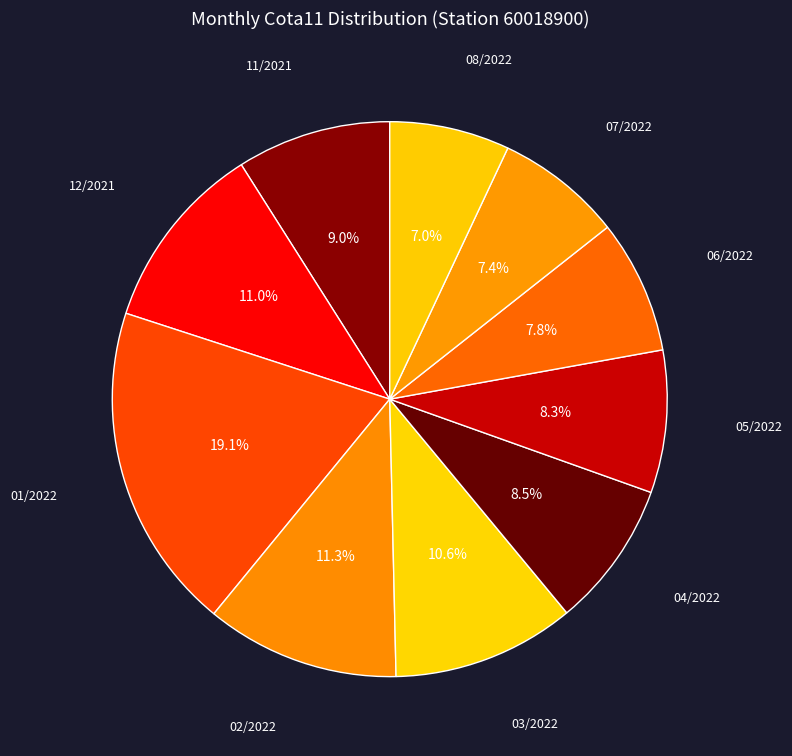

How many slices are in this pie chart?

10